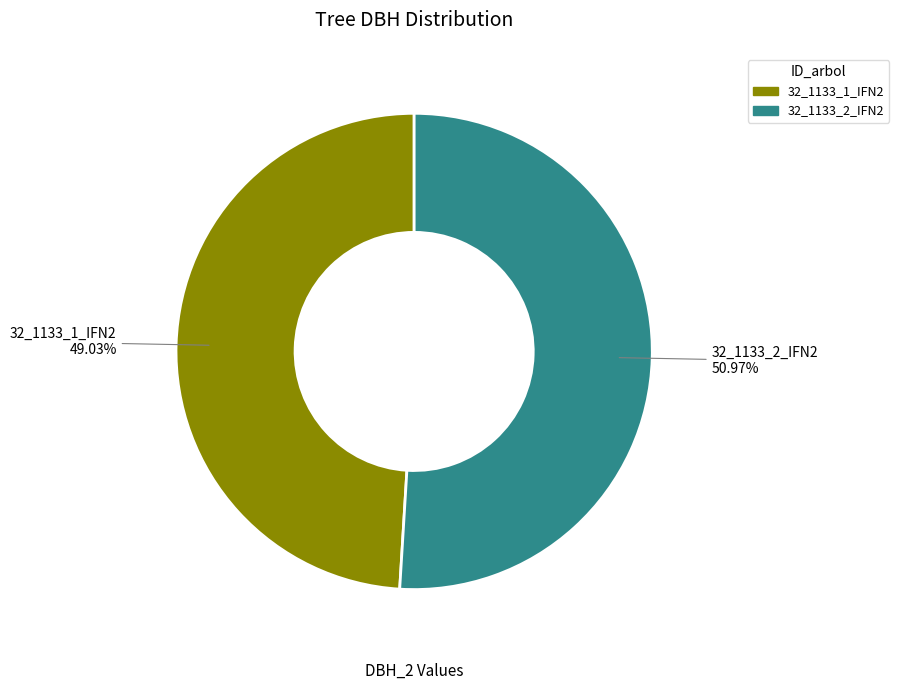

Count the number of slices in the pie.

2